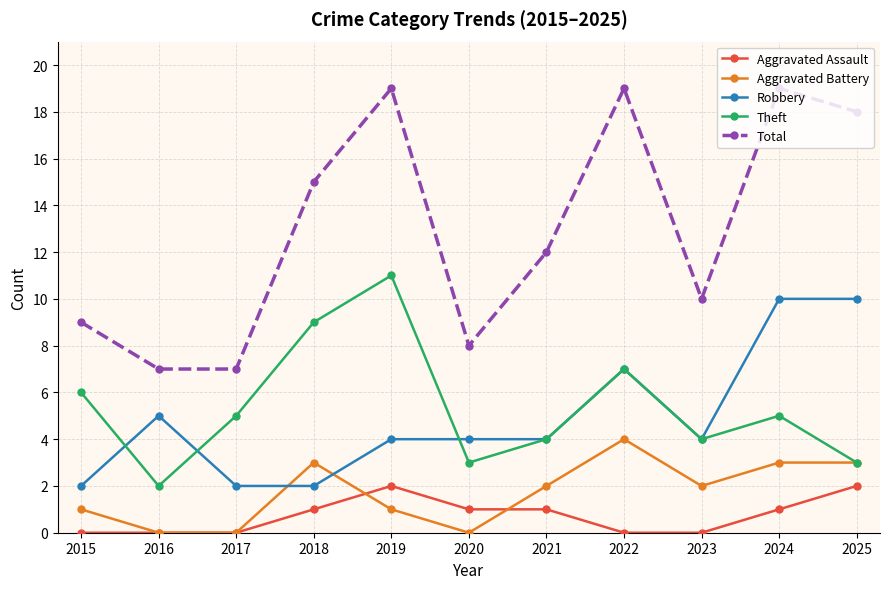

What is the lowest value of the Robbery series?

2